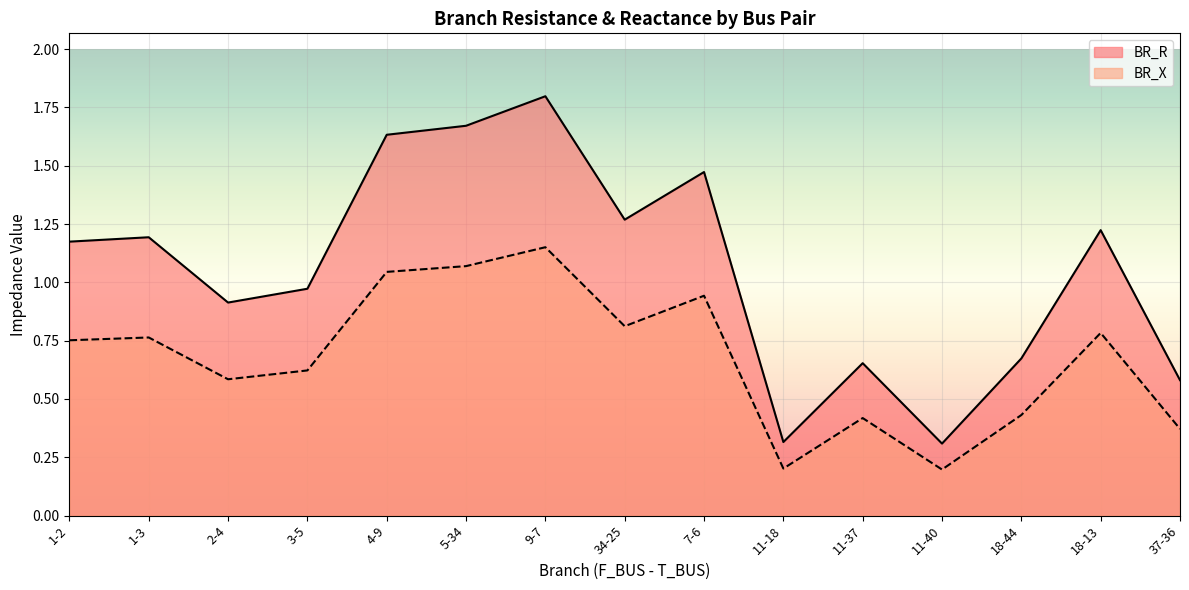

What is the difference between the highest and lowest values at 1-2?

0.4